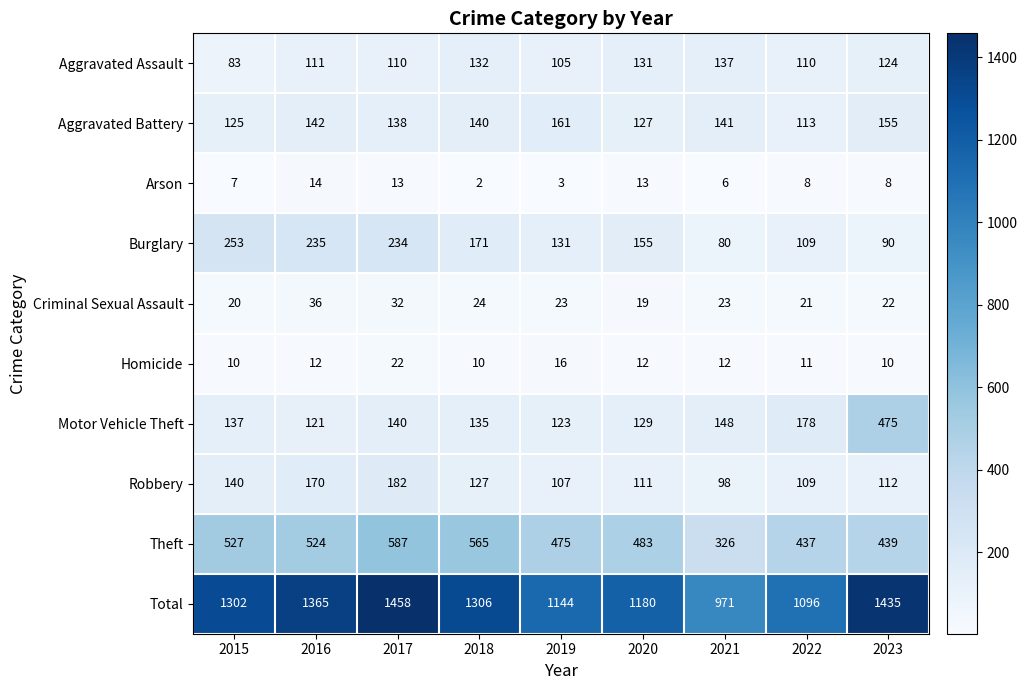

What is the total value across all series at 2018?

2612